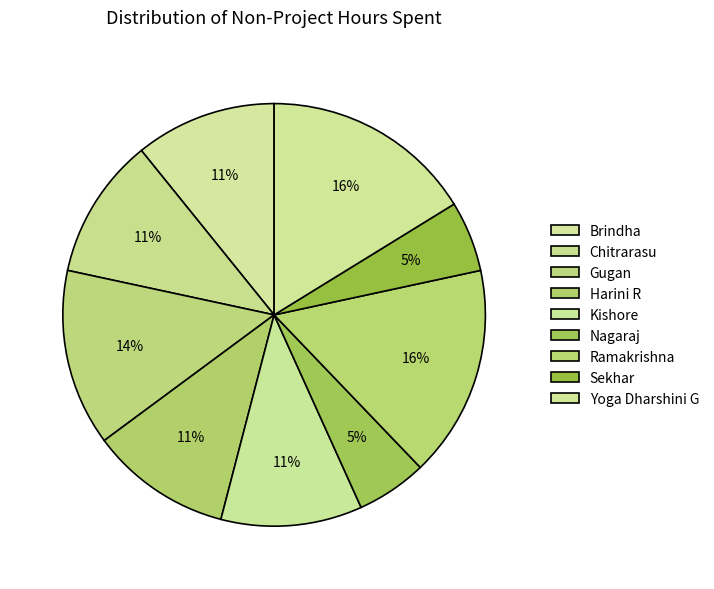

To the nearest percent, what is the difference between the largest and smallest slice percentages?

11%